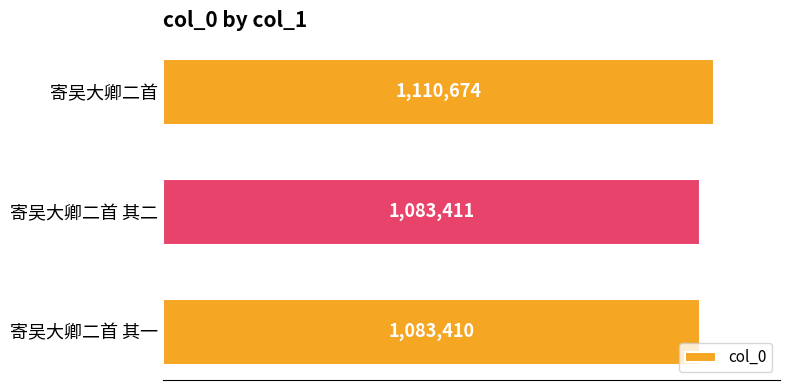

What is the maximum value shown in the chart?

1110674